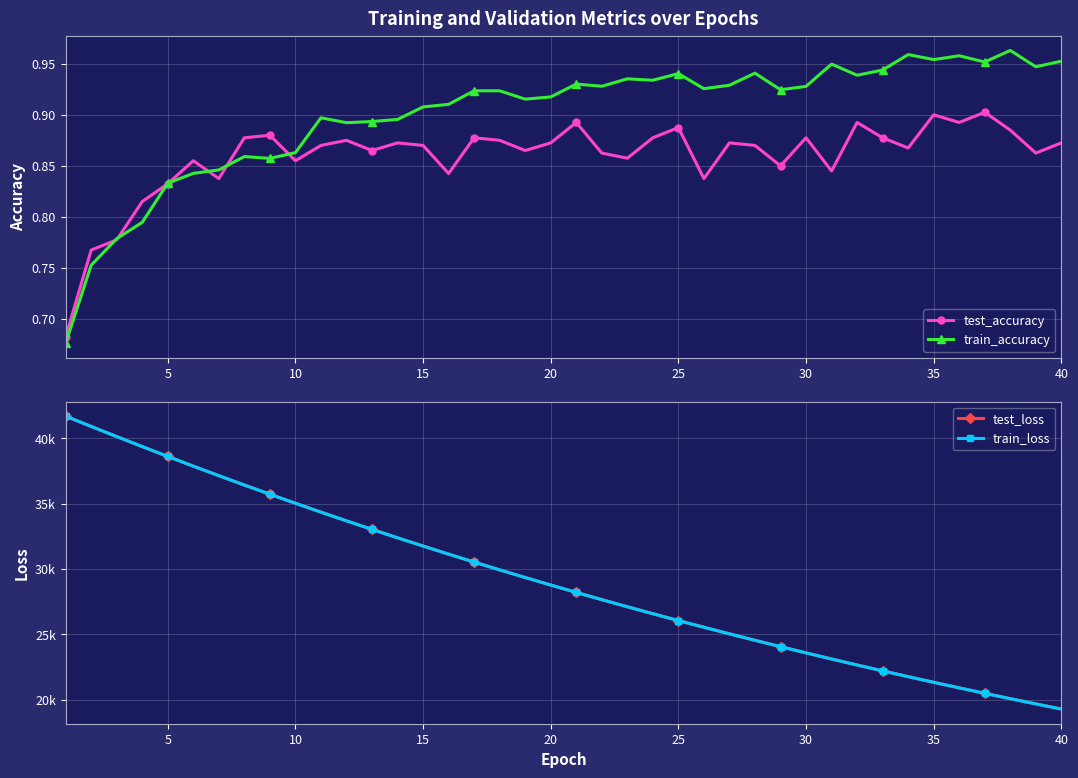

How many data points in train_loss are above 28775?

20